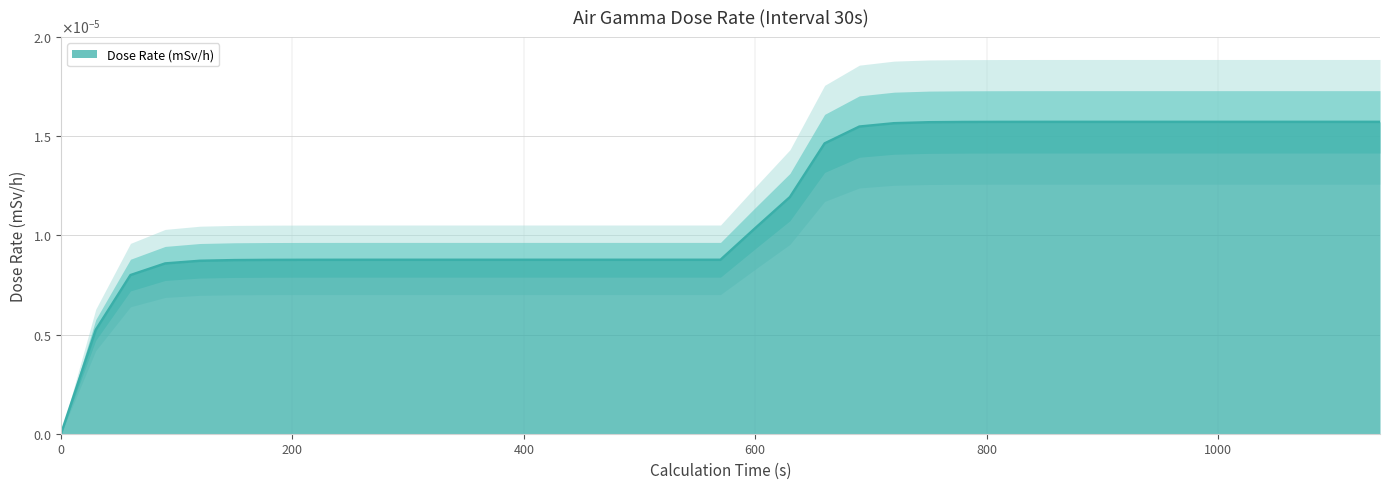

Which has a higher value, 300 or 1080?

1080